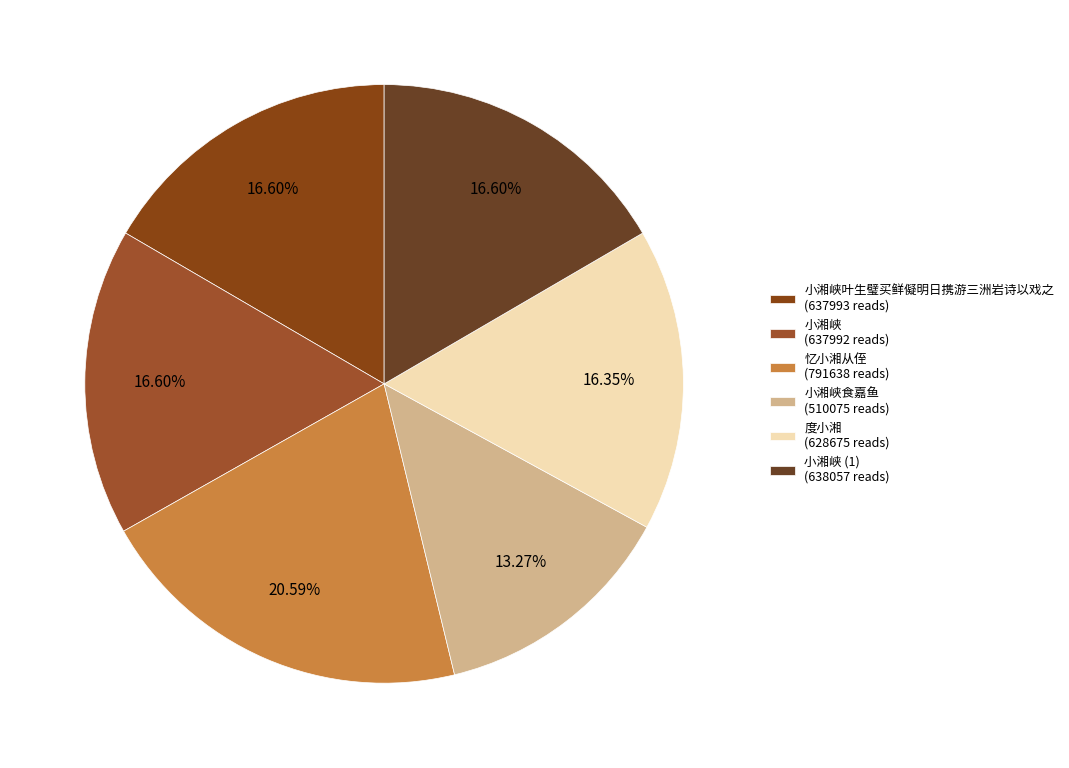

To the nearest percent, what is the difference between the largest and smallest slice percentages?

7%